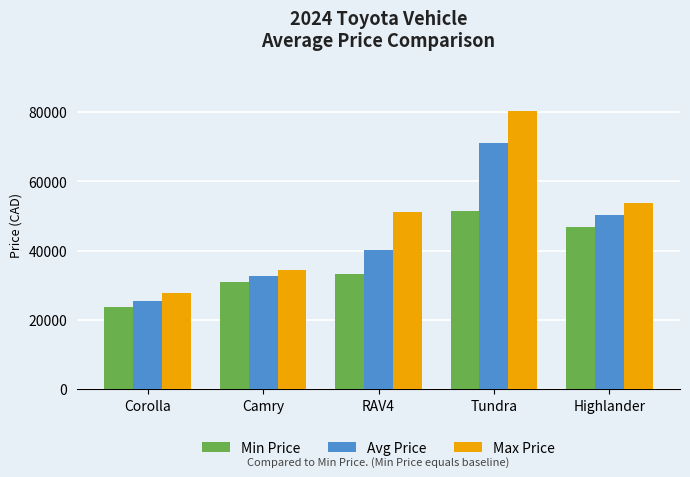

What is the sum of all Max Price values?

247680